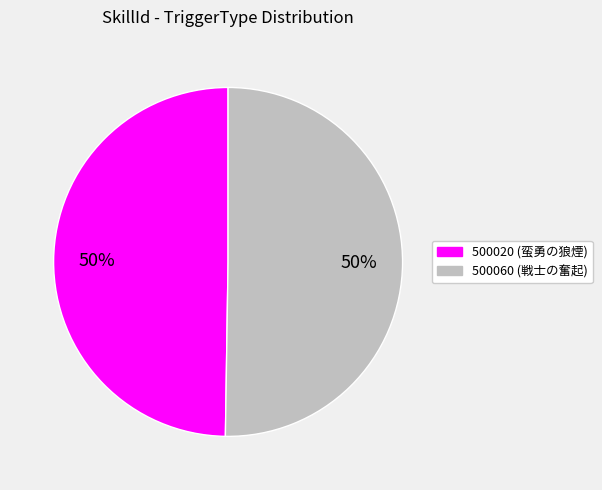

How many segments does this pie chart have?

2